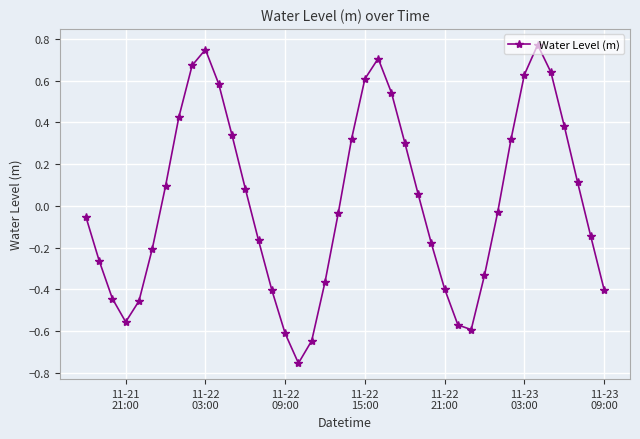

How many interior local peaks (higher than both neighbors) does the data have?

3